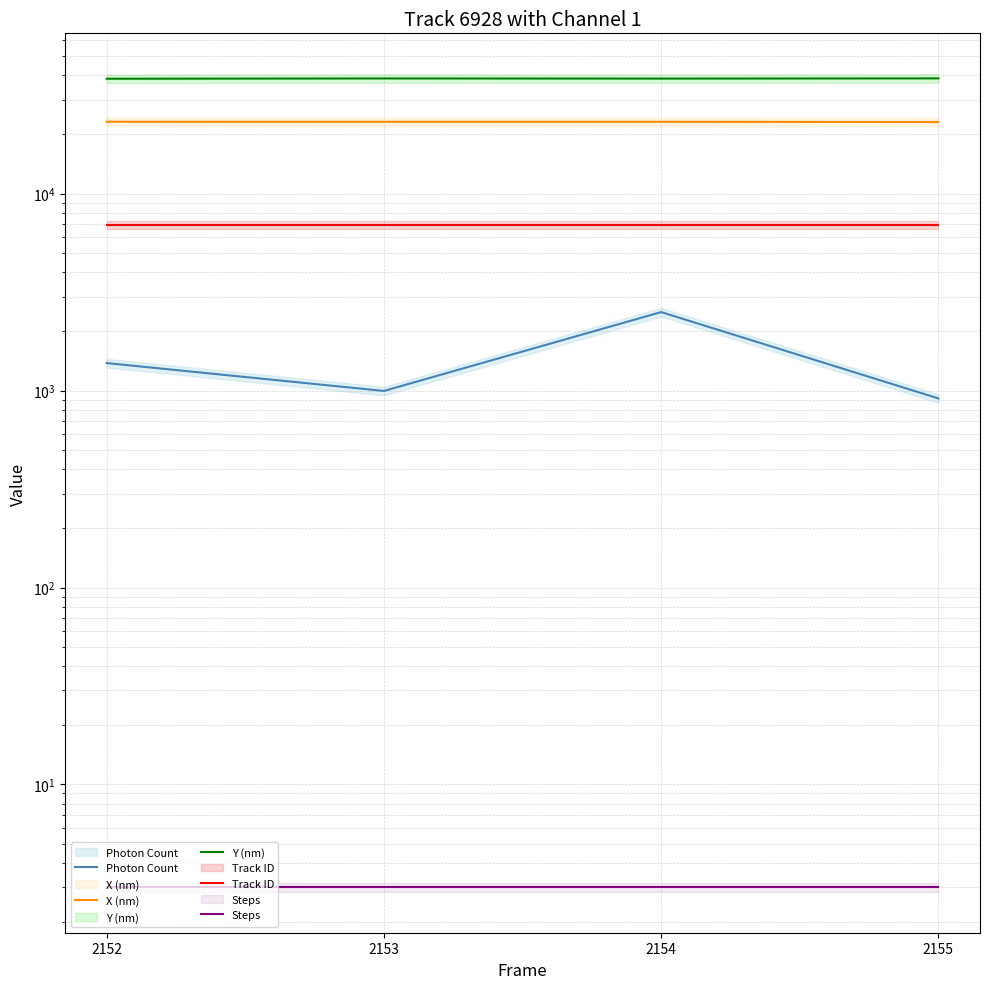

Which series has the largest total across all categories?

Y (nm)